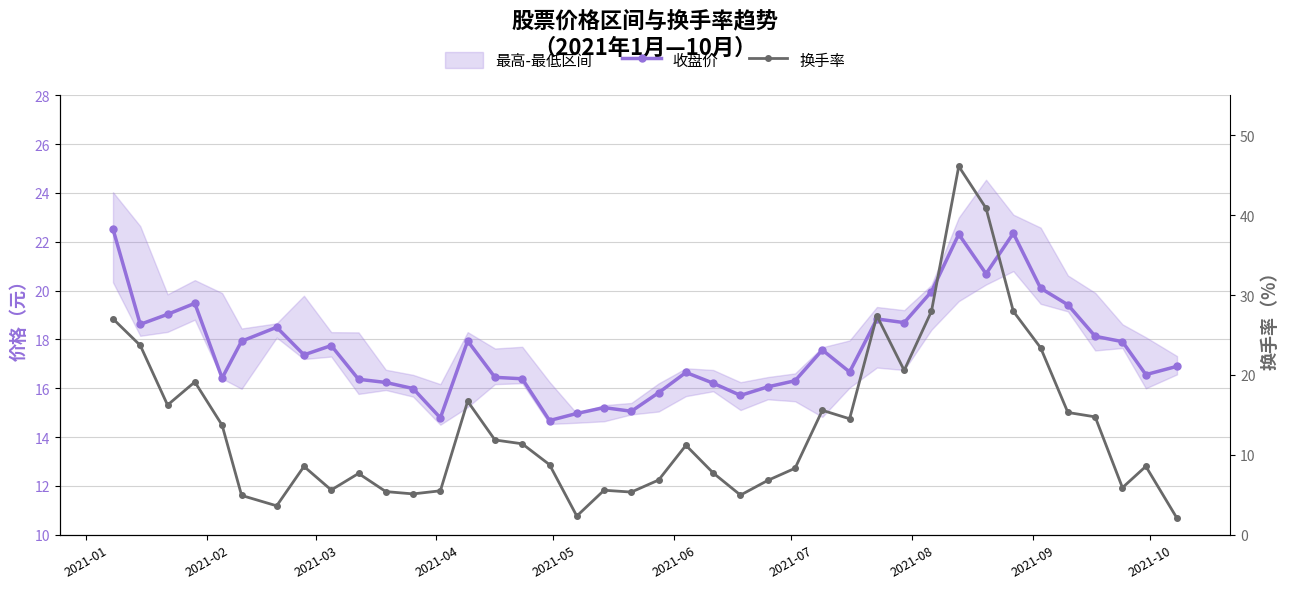

Does the chart display data point markers on the line(s)?

Yes